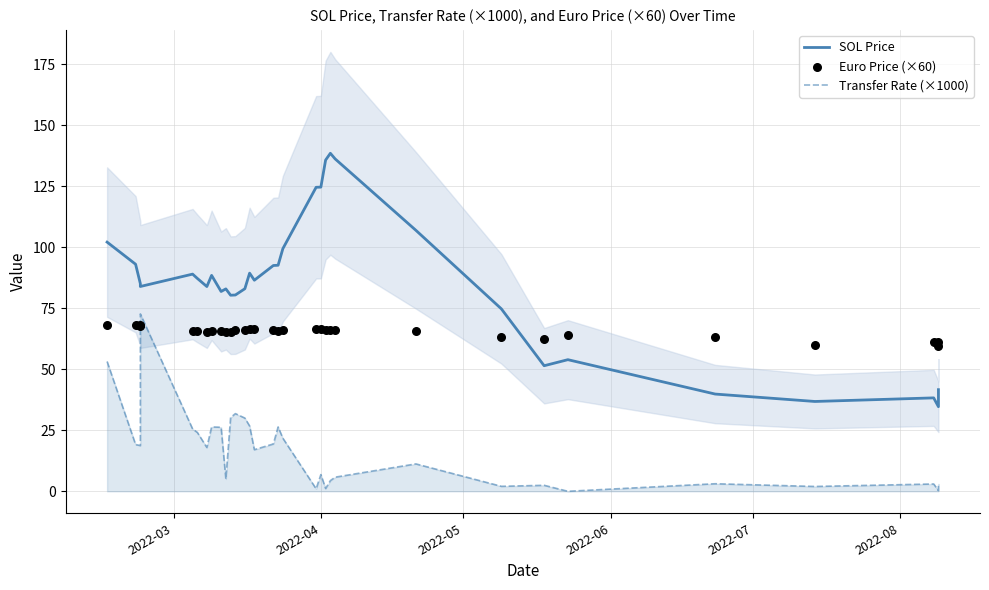

What are all the series names shown in the legend?

SOL Price, Transfer Rate (×1000), Euro Price (×60)